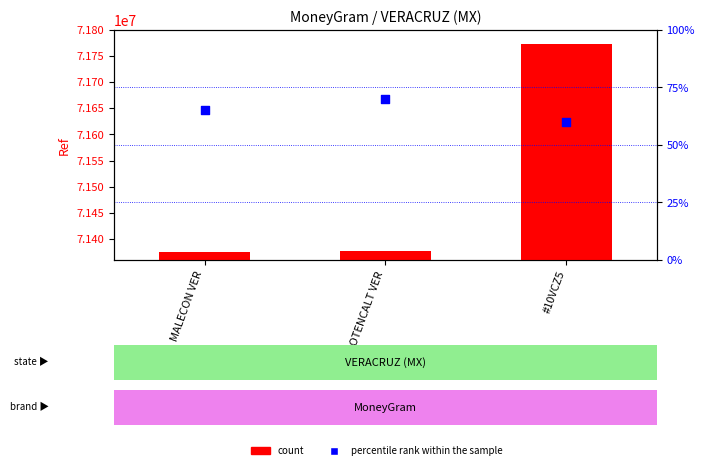

Which series contains the highest Y value?

count